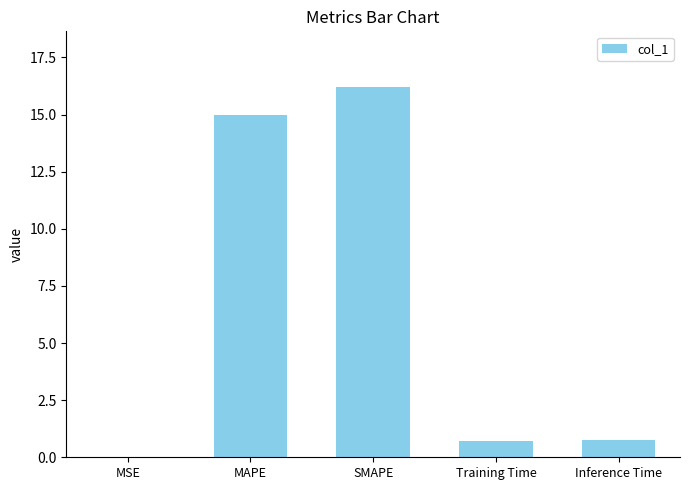

How many data points does each series have?

5